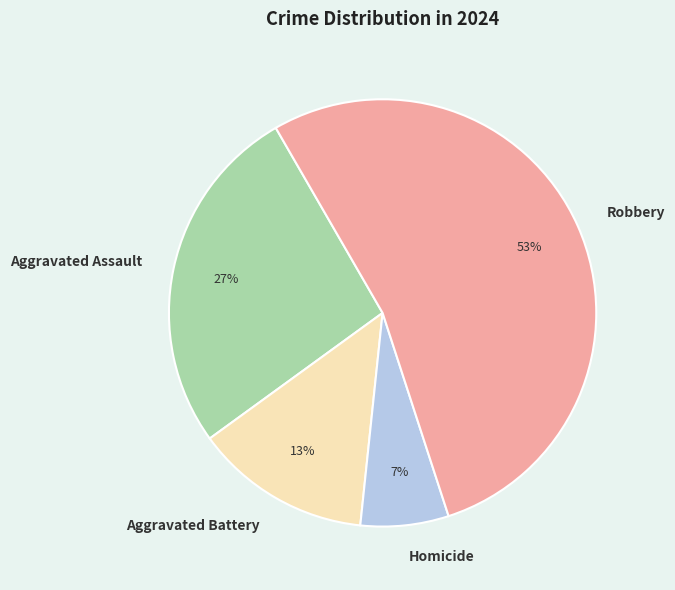

Rank the categories by value from lowest to highest.

Homicide, Aggravated Battery, Aggravated Assault, Robbery